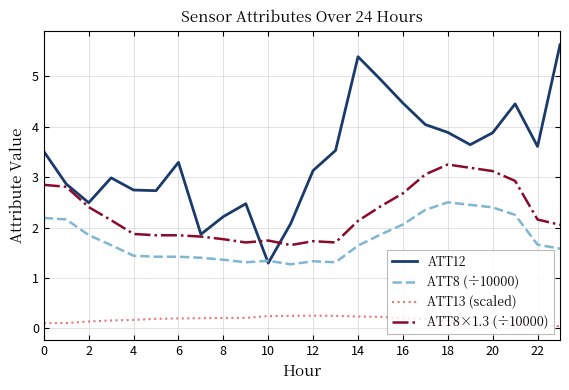

Which series has the widest spread of values?

ATT12